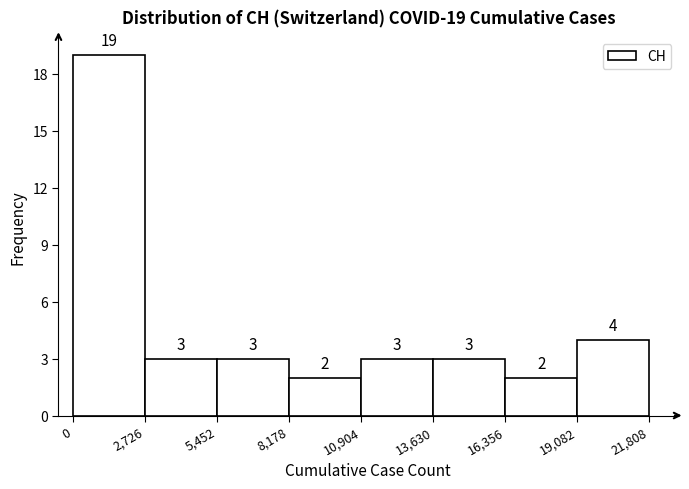

Over which range of the x-axis is the bar tallest?

0 to 2,726